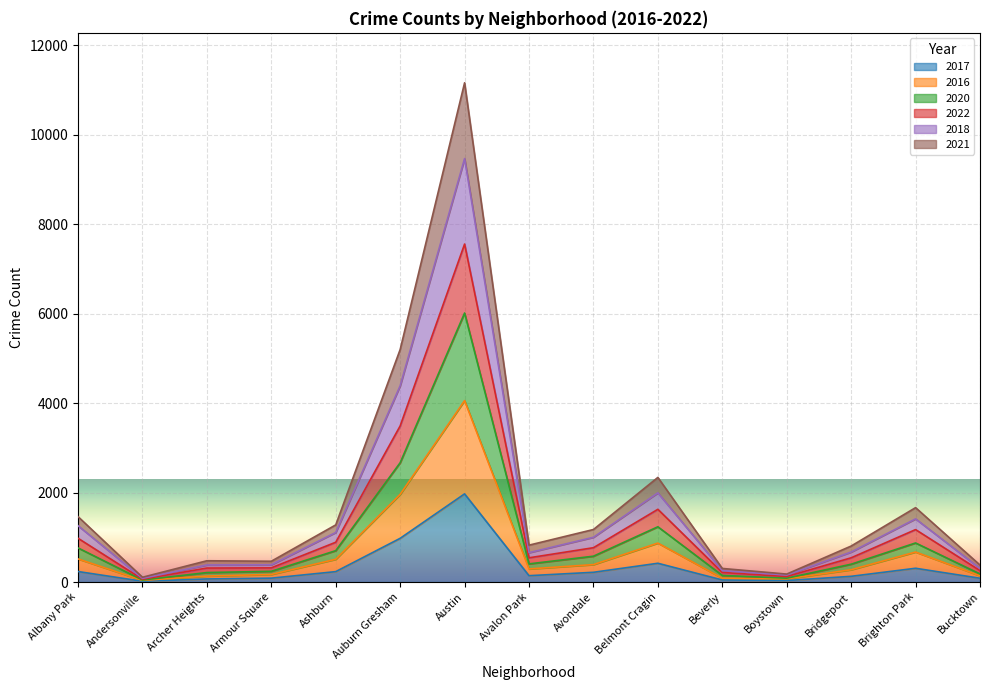

The value of 2022 at Auburn Gresham is 4582. True or false?

False